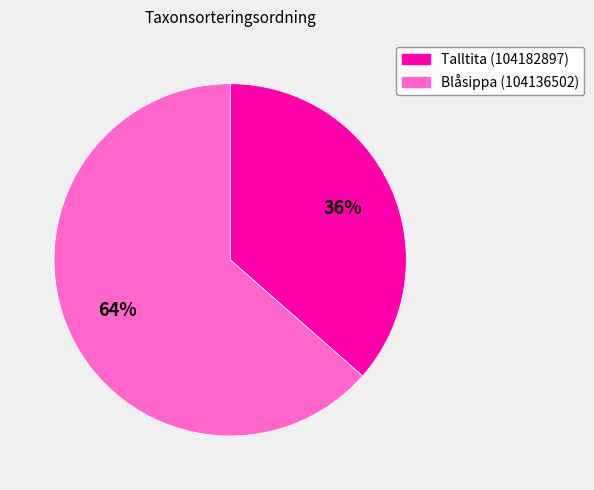

Which category has the biggest portion of the pie?

Blåsippa (104136502)